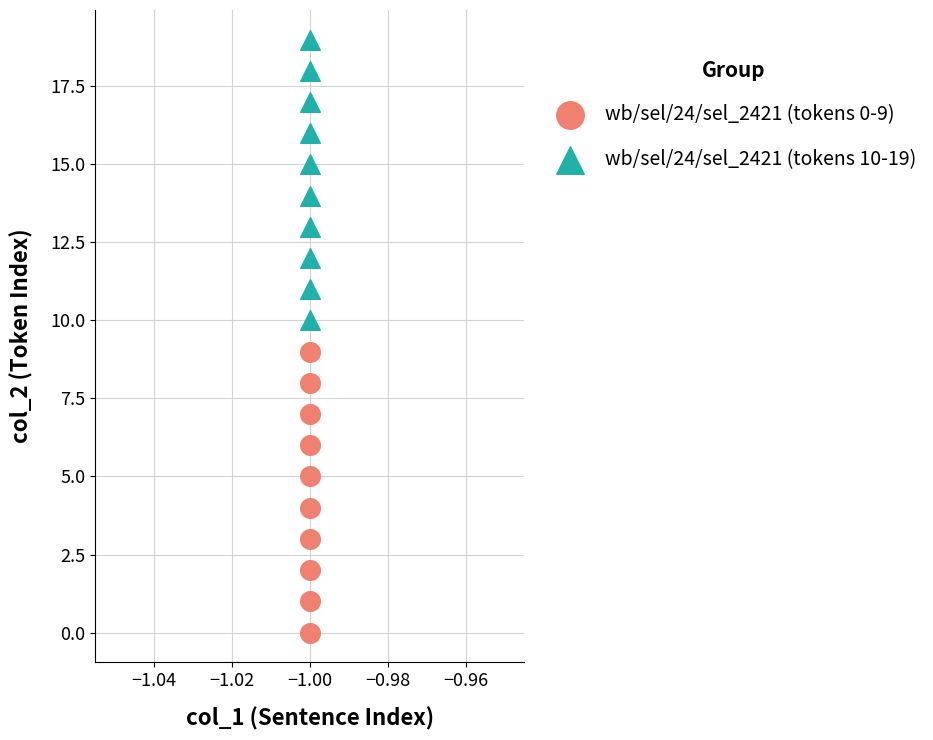

What are all the series names shown in the legend?

wb/sel/24/sel_2421 (tokens 0-9), wb/sel/24/sel_2421 (tokens 10-19)